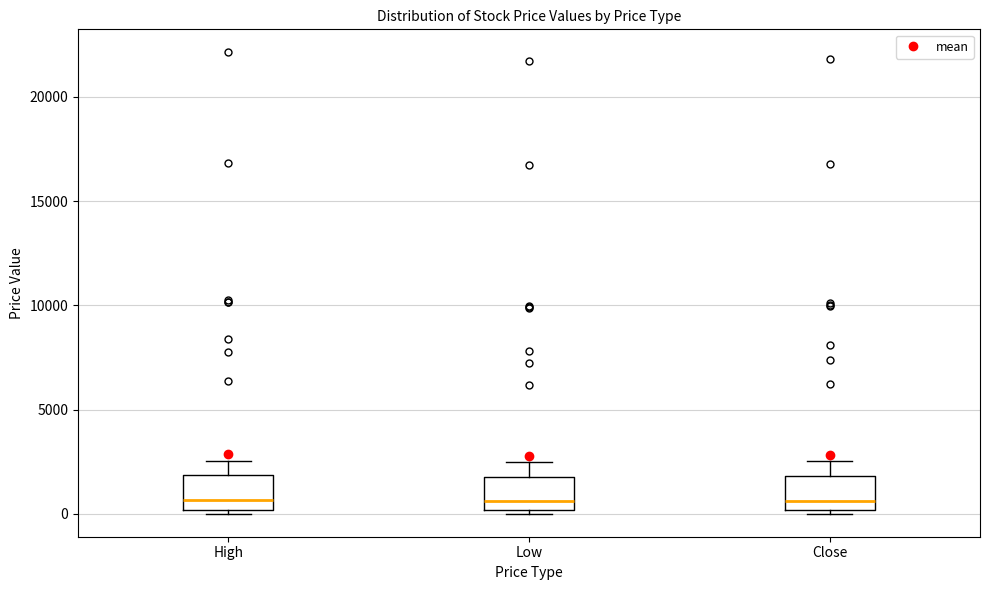

Reading left to right, transcribe this box plot: for each box, give where its median line is, the range the box spans, and where its two whiskers end, as read against the y-axis. The values are not printed on the chart, so give them approximately, as read against the axis.

High: median 500, box 0 to 2000, whiskers 0 (just below the box's lower edge) to 2500
Low: median 500, box 0 to 2000, whiskers 0 (just below the box's lower edge) to 2500
Close: median 500, box 0 to 2000, whiskers 0 (just below the box's lower edge) to 2500